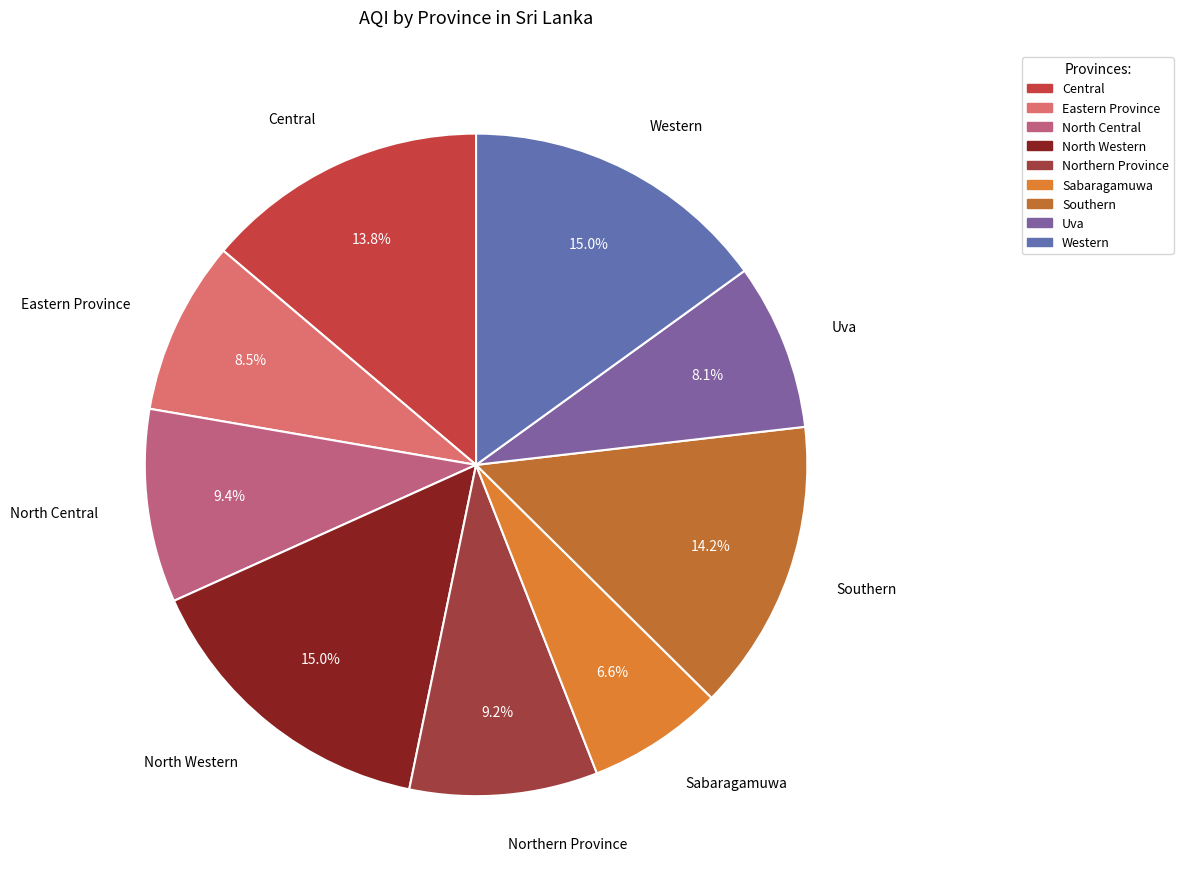

The Eastern Province slice represents 2% of the pie. True or false?

False